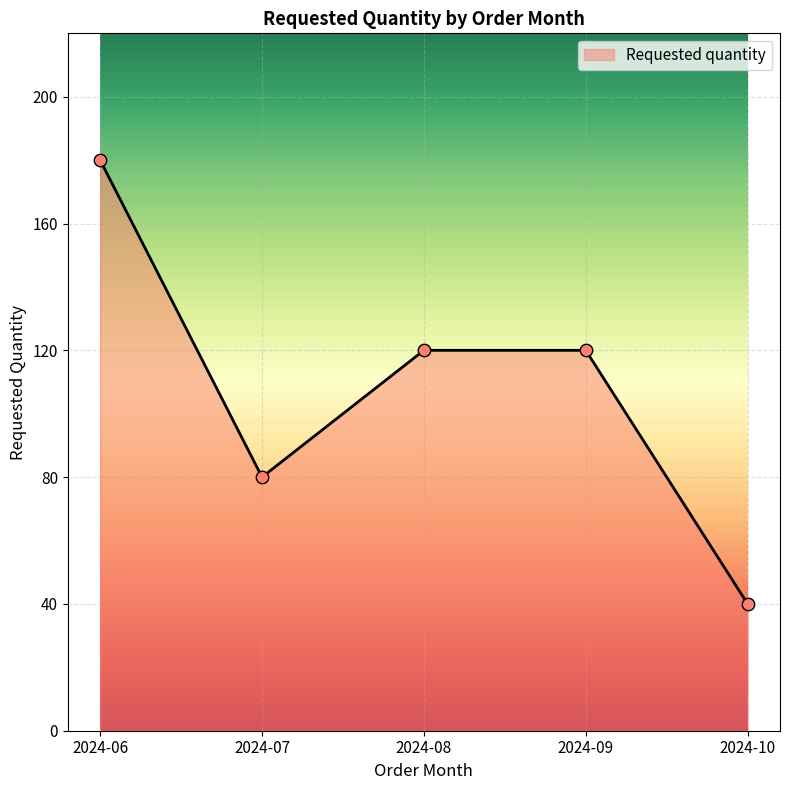

Approximately how many times larger is the value at 2024-06 compared to 2024-07?

2.2